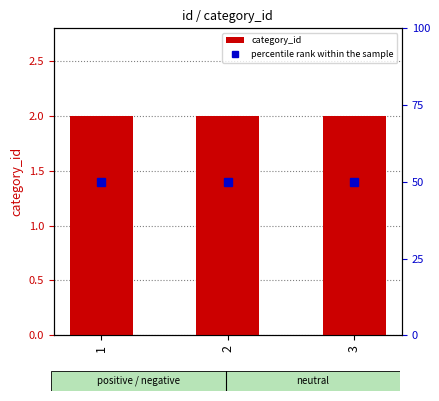

What is the maximum value for percentile rank within the sample?

50